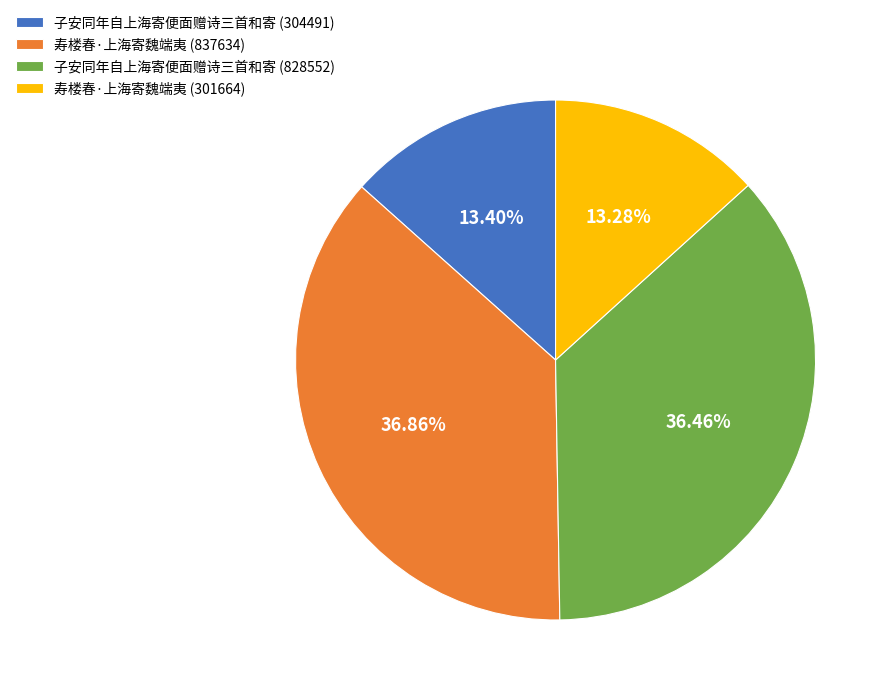

To the nearest percent, what portion does 子安同年自上海寄便面赠诗三首和寄 (304491) represent?

13%